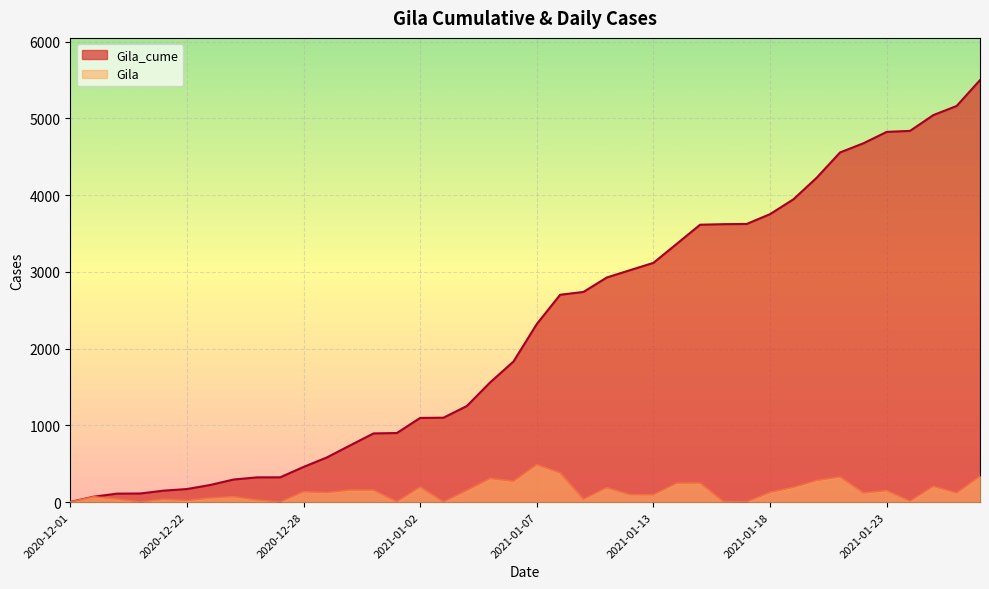

Reading right to left, list all the values displayed in this chart.

Gila_cume: 2021-01-27=5500	2021-01-26=5163	2021-01-25=5044	2021-01-24=4838	2021-01-23=4825	2021-01-22=4676	2021-01-21=4557	2021-01-20=4228	2021-01-19=3946	2021-01-18=3753	2021-01-17=3625	2021-01-16=3622	2021-01-15=3615	2021-01-14=3366	2021-01-13=3118	2021-01-12=3023	2021-01-11=2927	2021-01-09=2739	2021-01-08=2702	2021-01-07=2321	2021-01-06=1832	2021-01-05=1560	2021-01-04=1252	2021-01-03=1100	2021-01-02=1097	2021-01-01=900	2020-12-31=895	2020-12-30=739	2020-12-29=582	2020-12-28=458	2020-12-27=323	2020-12-26=322	2020-12-24=294	2020-12-23=223	2020-12-22=170	2020-12-21=149	2020-12-19=112	2020-12-18=110	2020-12-17=70	2020-12-01=1
Gila: 2021-01-27=337	2021-01-26=119	2021-01-25=206	2021-01-24=13	2021-01-23=149	2021-01-22=119	2021-01-21=329	2021-01-20=282	2021-01-19=193	2021-01-18=128	2021-01-17=3	2021-01-16=7	2021-01-15=249	2021-01-14=248	2021-01-13=95	2021-01-12=96	2021-01-11=188	2021-01-09=37	2021-01-08=381	2021-01-07=489	2021-01-06=272	2021-01-05=308	2021-01-04=152	2021-01-03=3	2021-01-02=197	2021-01-01=5	2020-12-31=156	2020-12-30=157	2020-12-29=124	2020-12-28=135	2020-12-27=1	2020-12-26=28	2020-12-24=71	2020-12-23=53	2020-12-22=21	2020-12-21=37	2020-12-19=2	2020-12-18=40	2020-12-17=69	2020-12-01=0